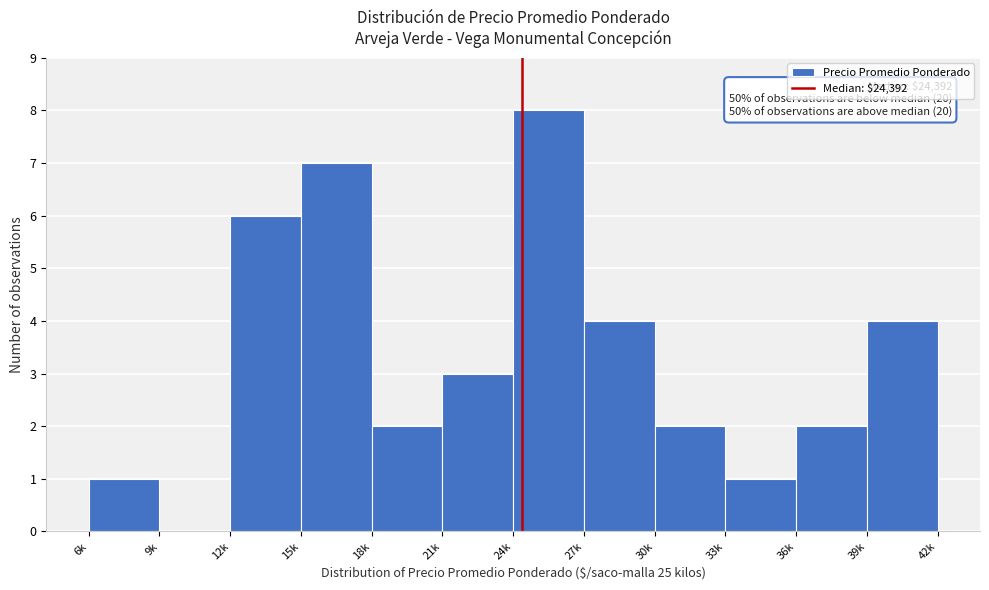

Reading left to right, what are all the values shown in this chart?

6k=1	9k=0	12k=6	15k=7	18k=2	21k=3	24k=8	27k=4	30k=2	33k=1	36k=2	39k=4